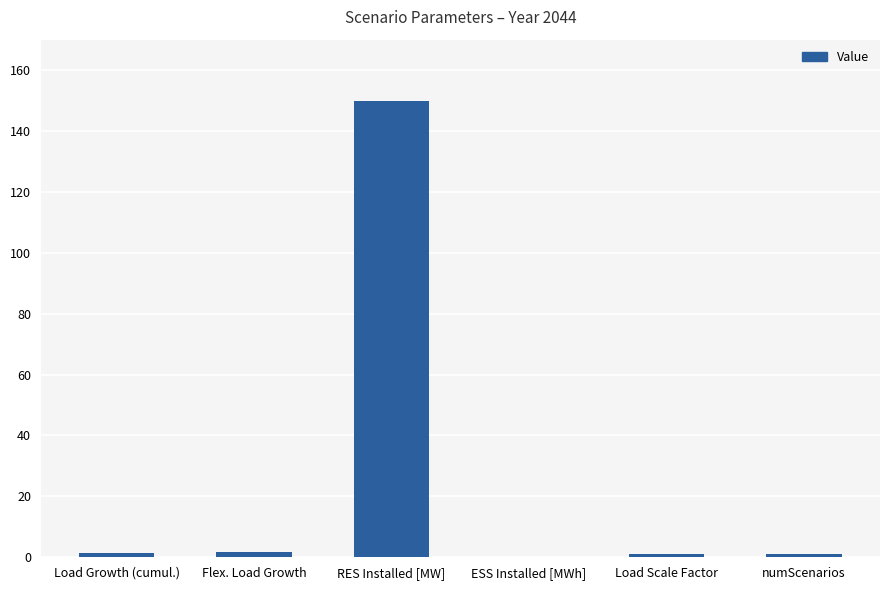

What is the change in value from ESS Installed [MWh] to numScenarios?

+1.0